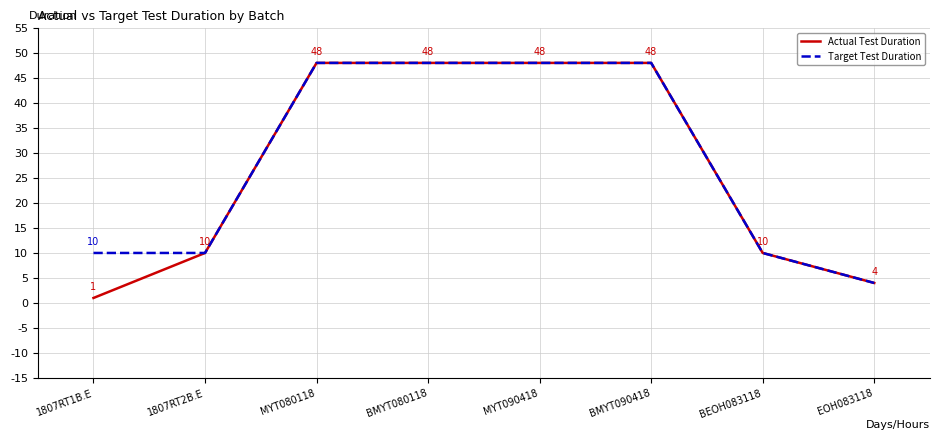

Is it true that Target Test Duration equals 14 at 1807RT1B.E?

False